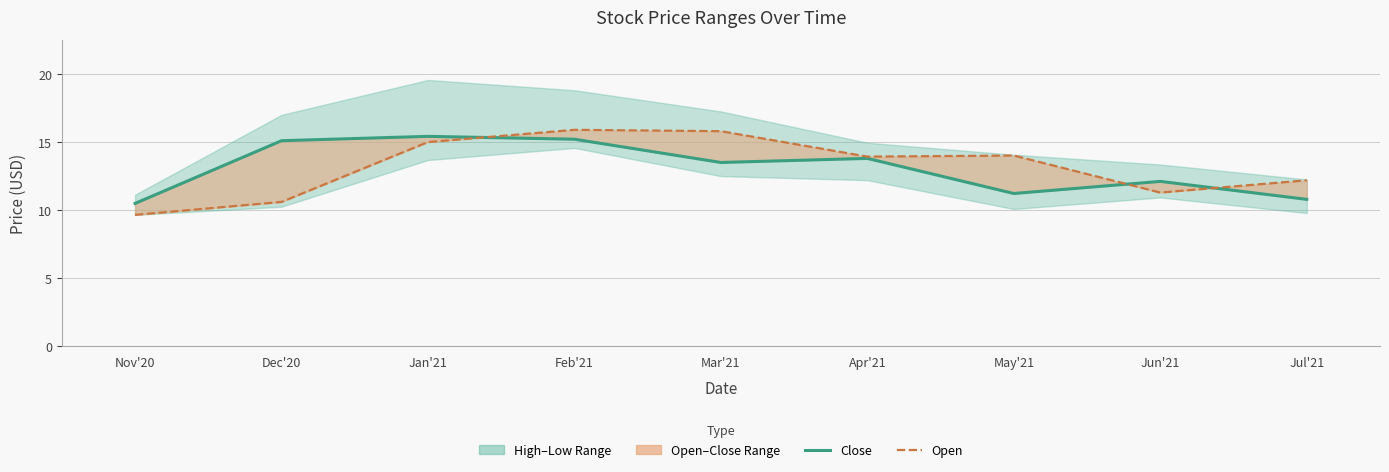

The value of Open at Jul'21 is 7.8. True or false?

False